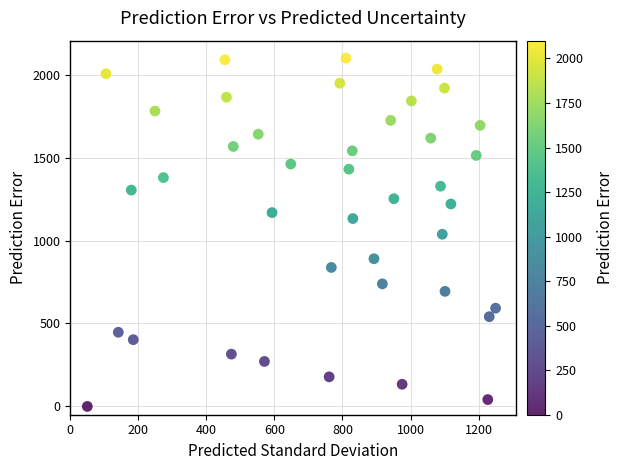

What is the range of X values (max minus min)?

1200.0